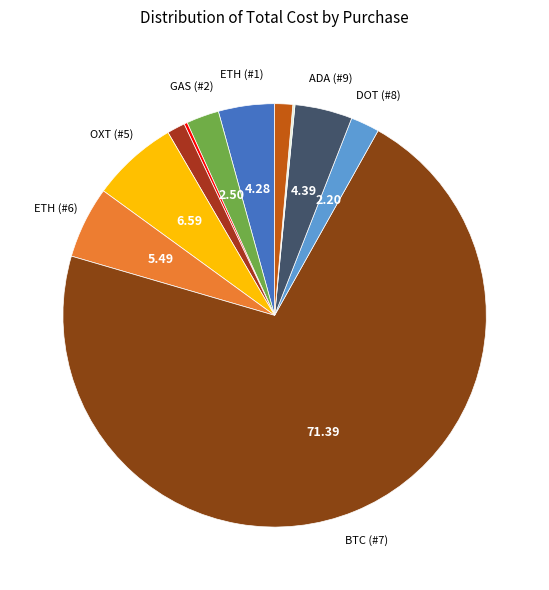

Which category has the smallest portion of the pie?

UNI (#10)